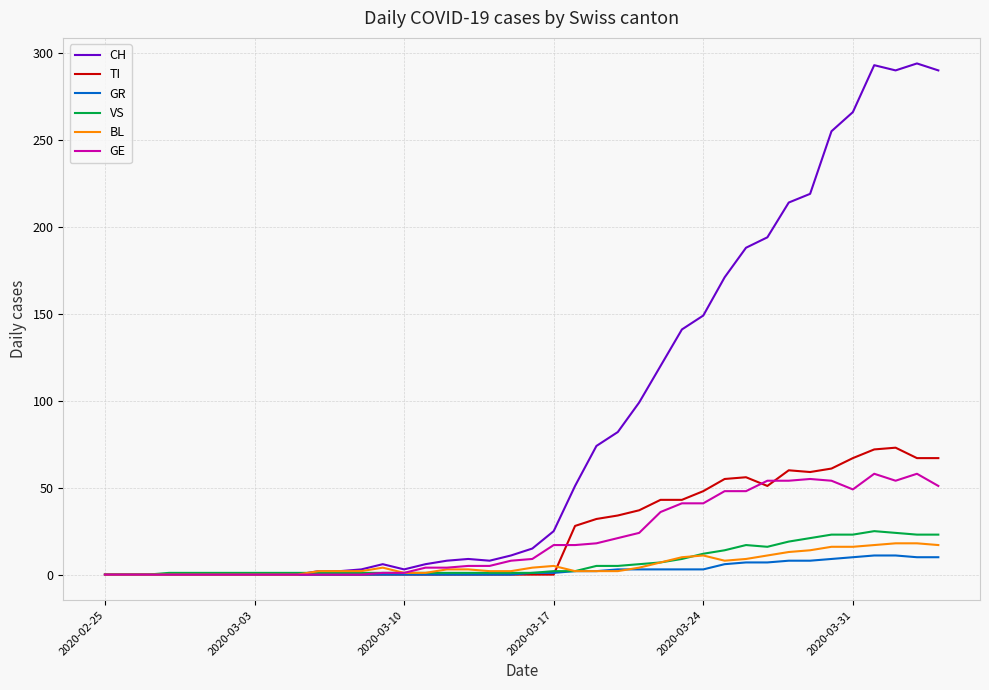

How many categories are shown in the chart?

40